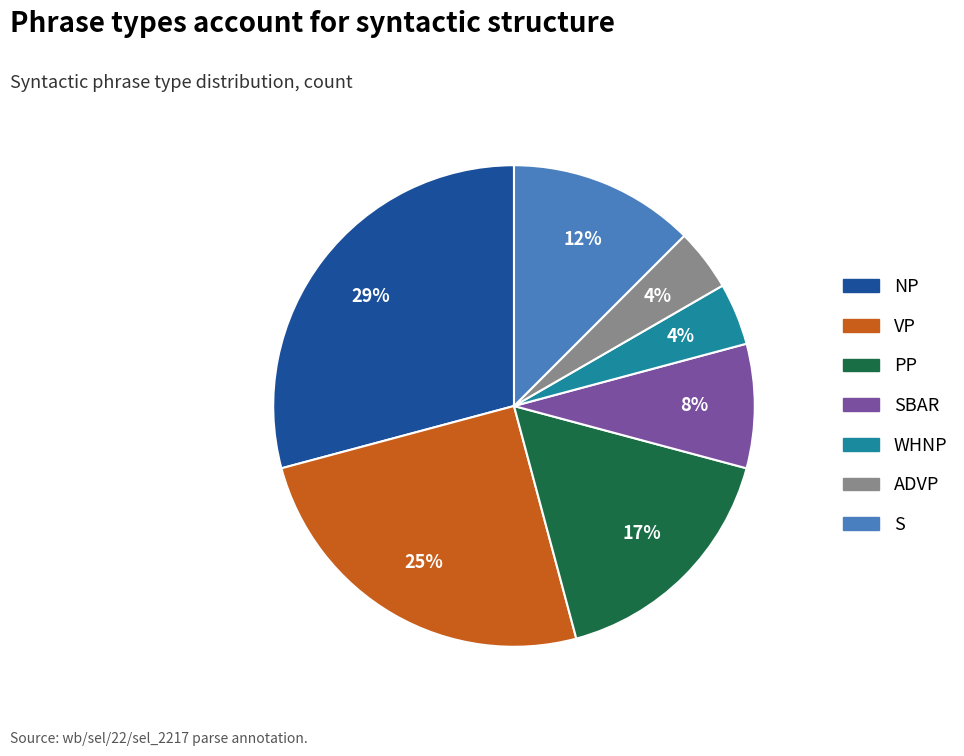

To the nearest percent, what is the average slice percentage?

14%